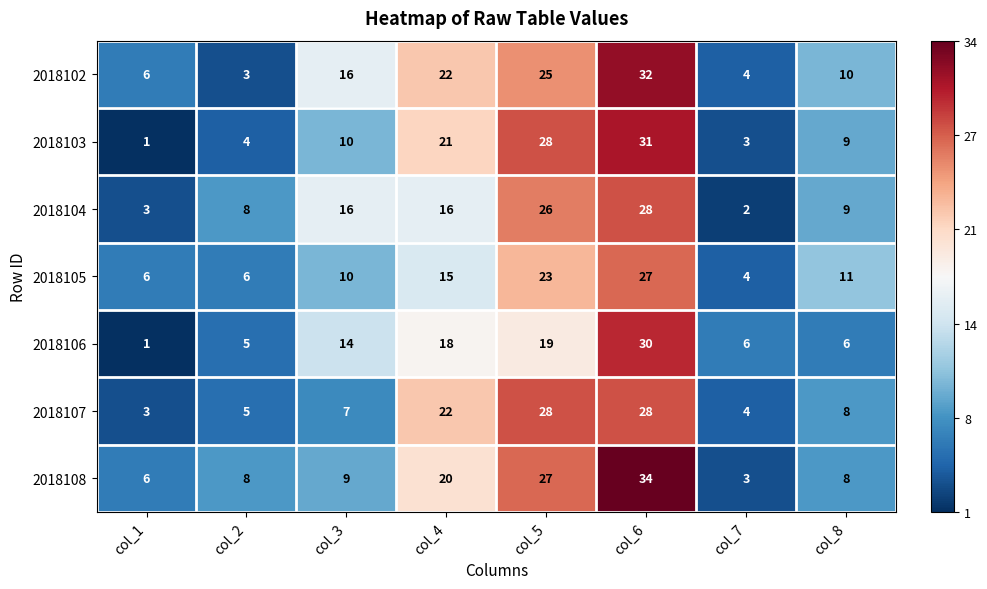

What is the spread (max minus min) of values at col_1?

5